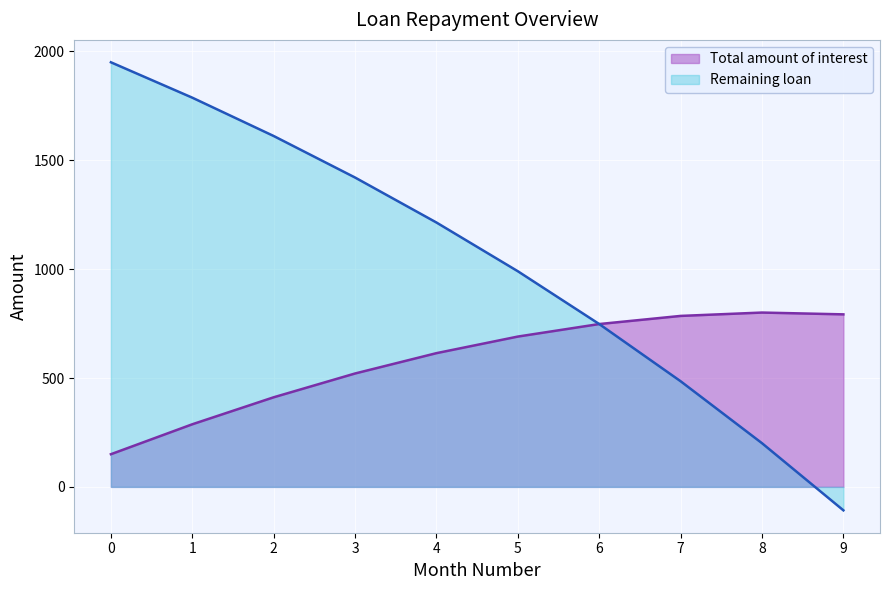

Which series changed the most between 3 and 5?

Remaining loan